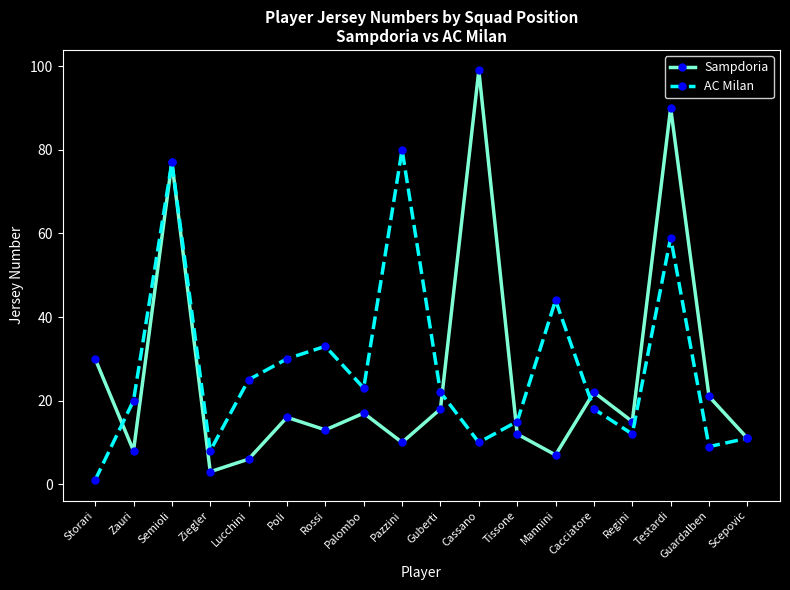

What is the difference between the maximum and minimum values in the Sampdoria series?

96